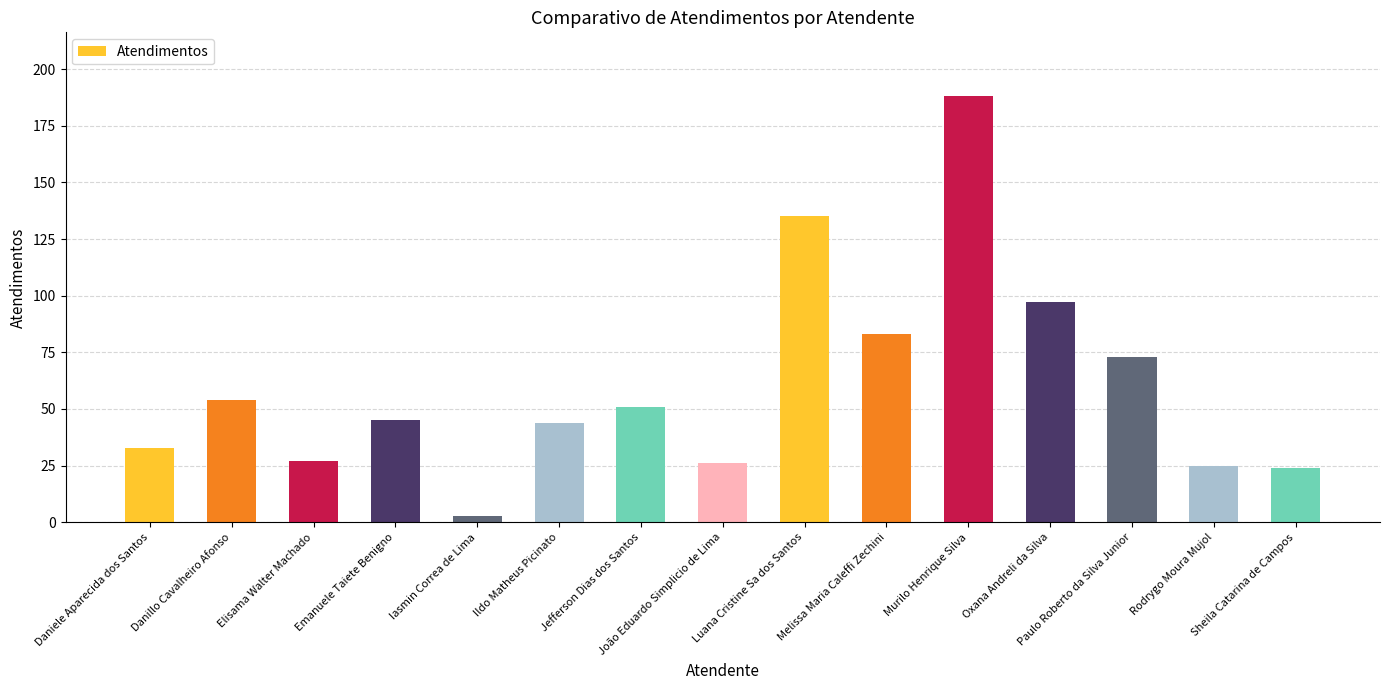

How many values are below 45?

7